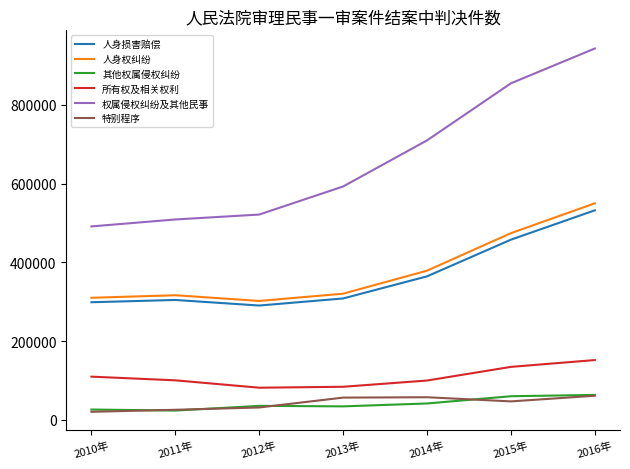

What is the average value of the 特别程序 series?

42874